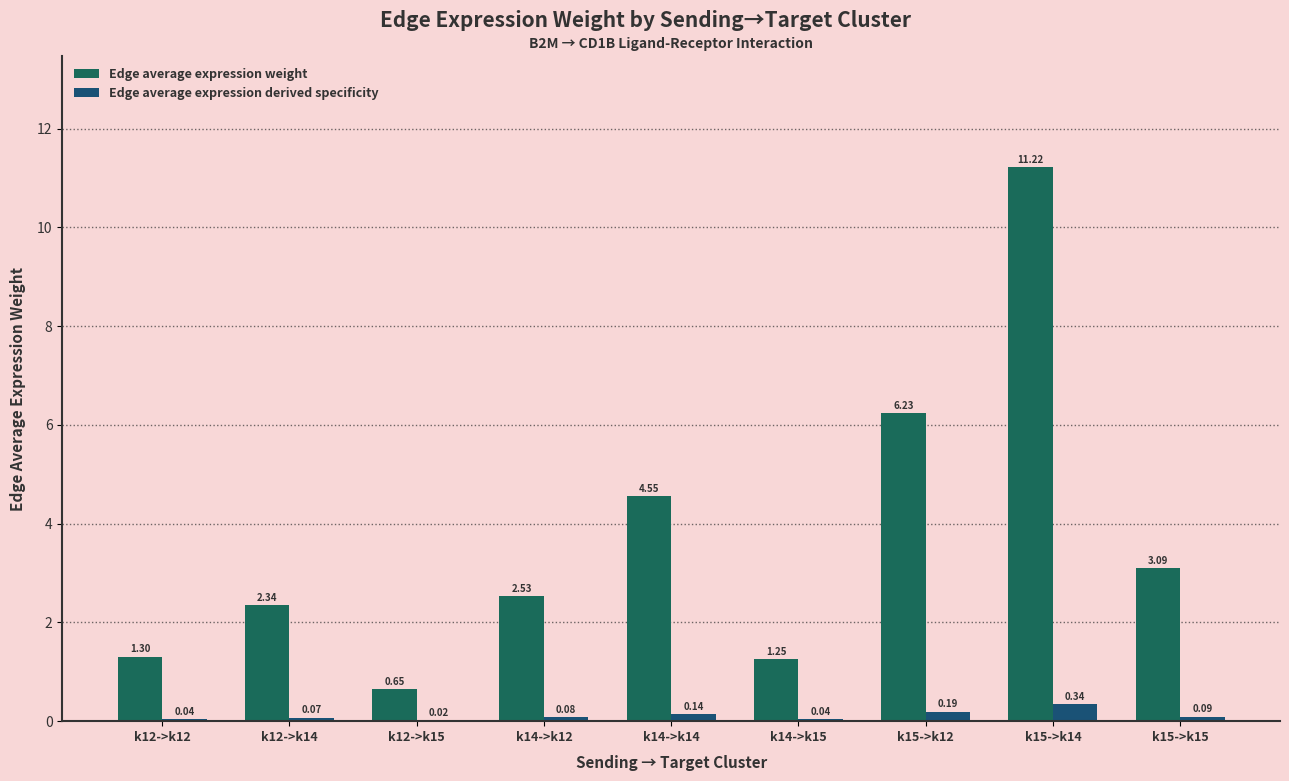

What is the sum of all Edge average expression weight values?

33.2